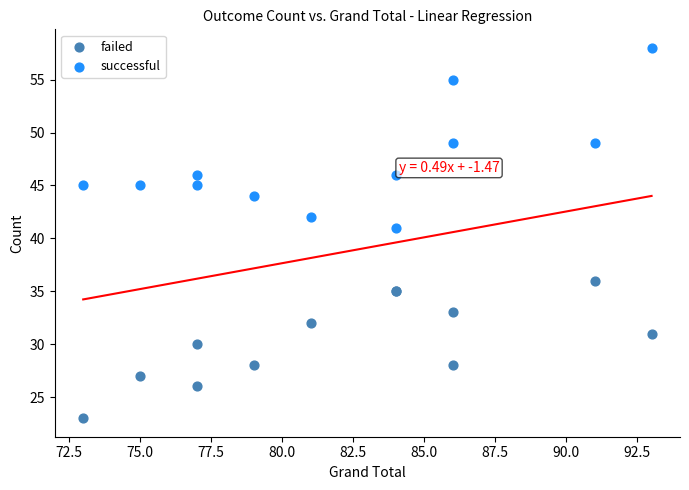

Across all series, what Y value is closest to 40?

41